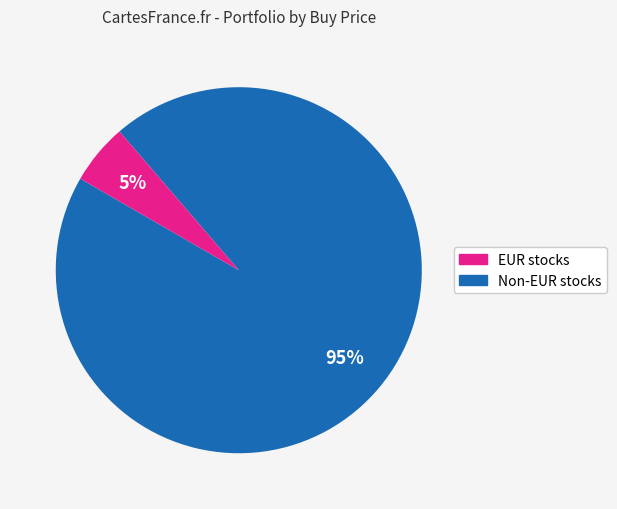

How many segments does this pie chart have?

2